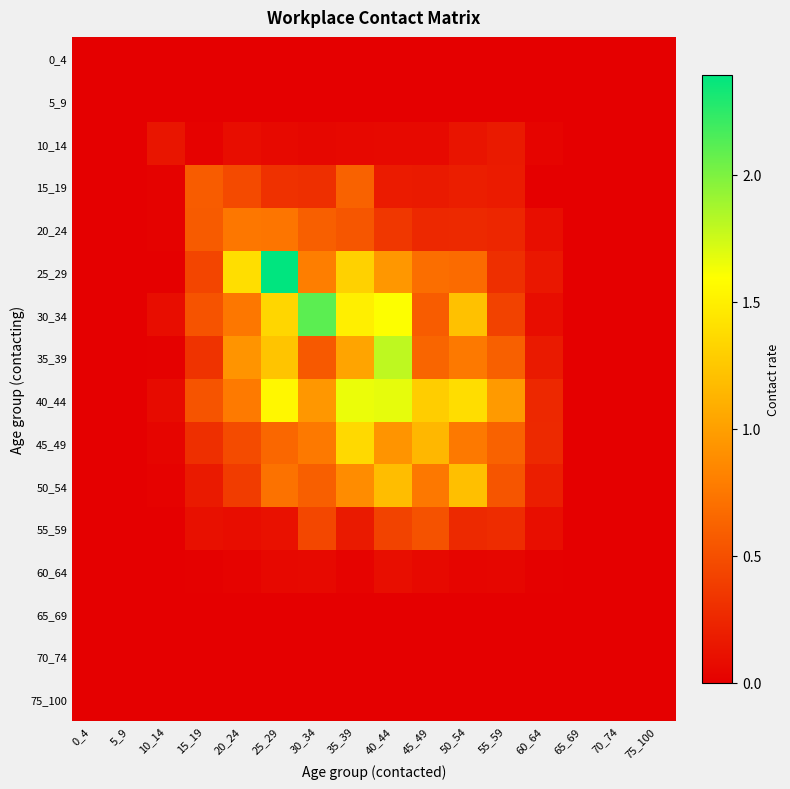

Which series changed the most between 45_49 and 70_74?

40_44